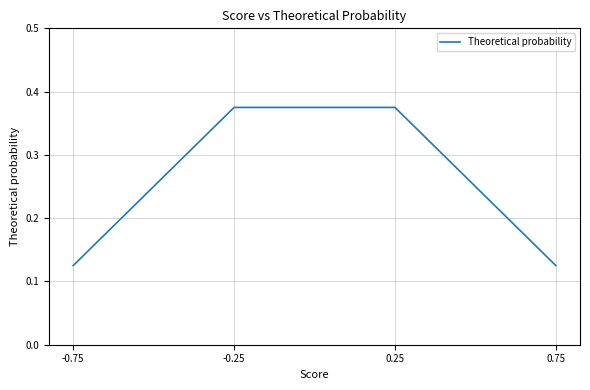

Between -0.25 and -0.75, which is larger?

-0.25